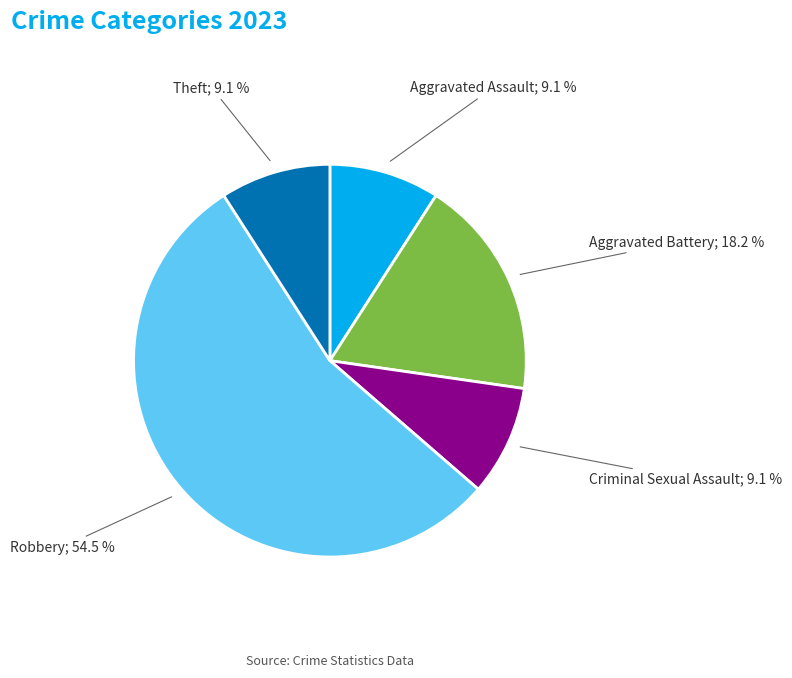

Count the number of slices in the pie.

5